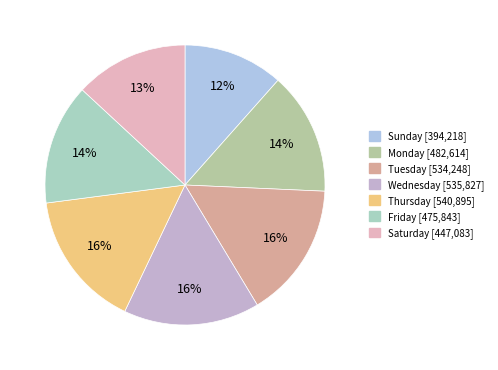

Count the number of slices in the pie.

7